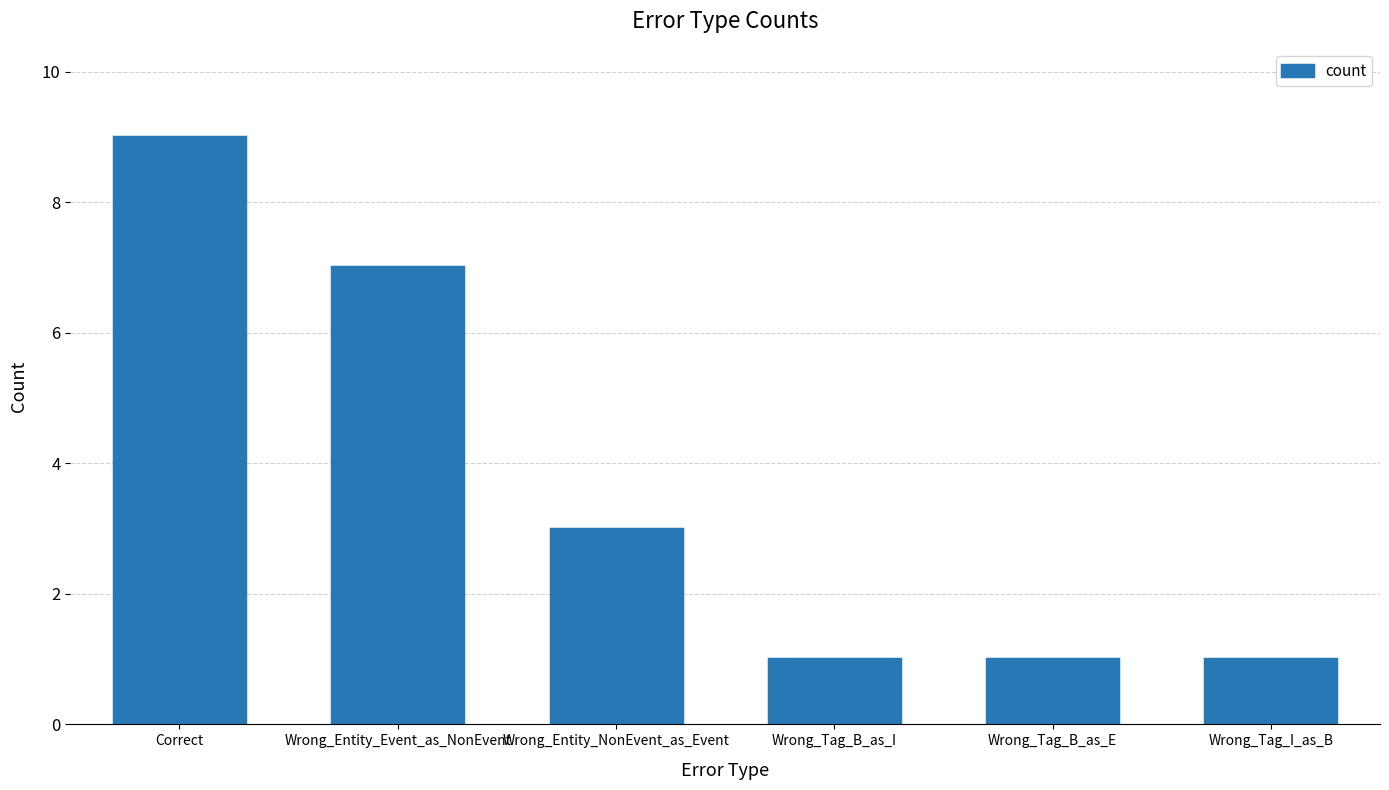

Approximately how many times larger is the value at Correct compared to Wrong_Entity_NonEvent_as_Event?

3.0